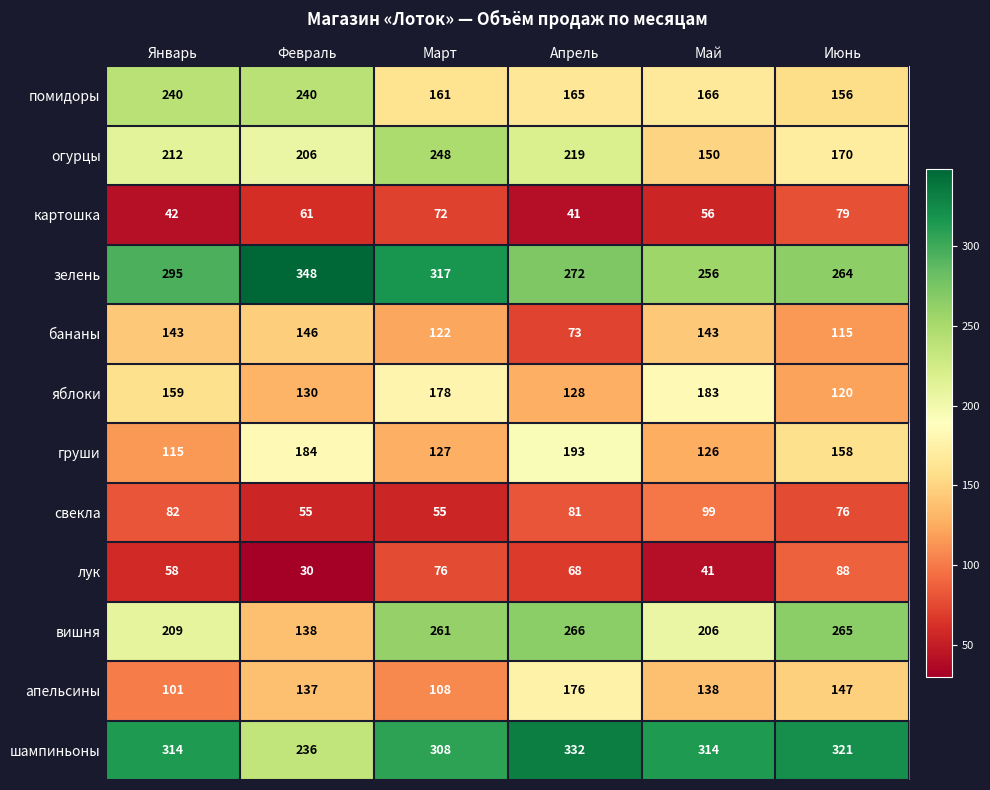

Rank the series by their maximum value, from highest to lowest.

зелень, шампиньоны, вишня, огурцы, помидоры, груши, яблоки, апельсины, бананы, свекла, лук, картошка